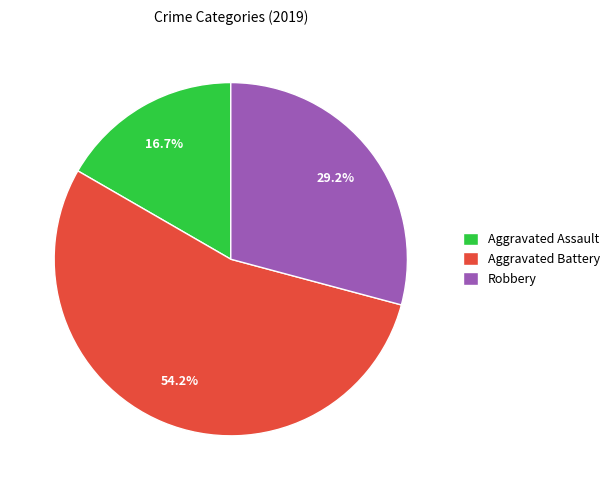

The Robbery slice represents 40% of the pie. True or false?

False